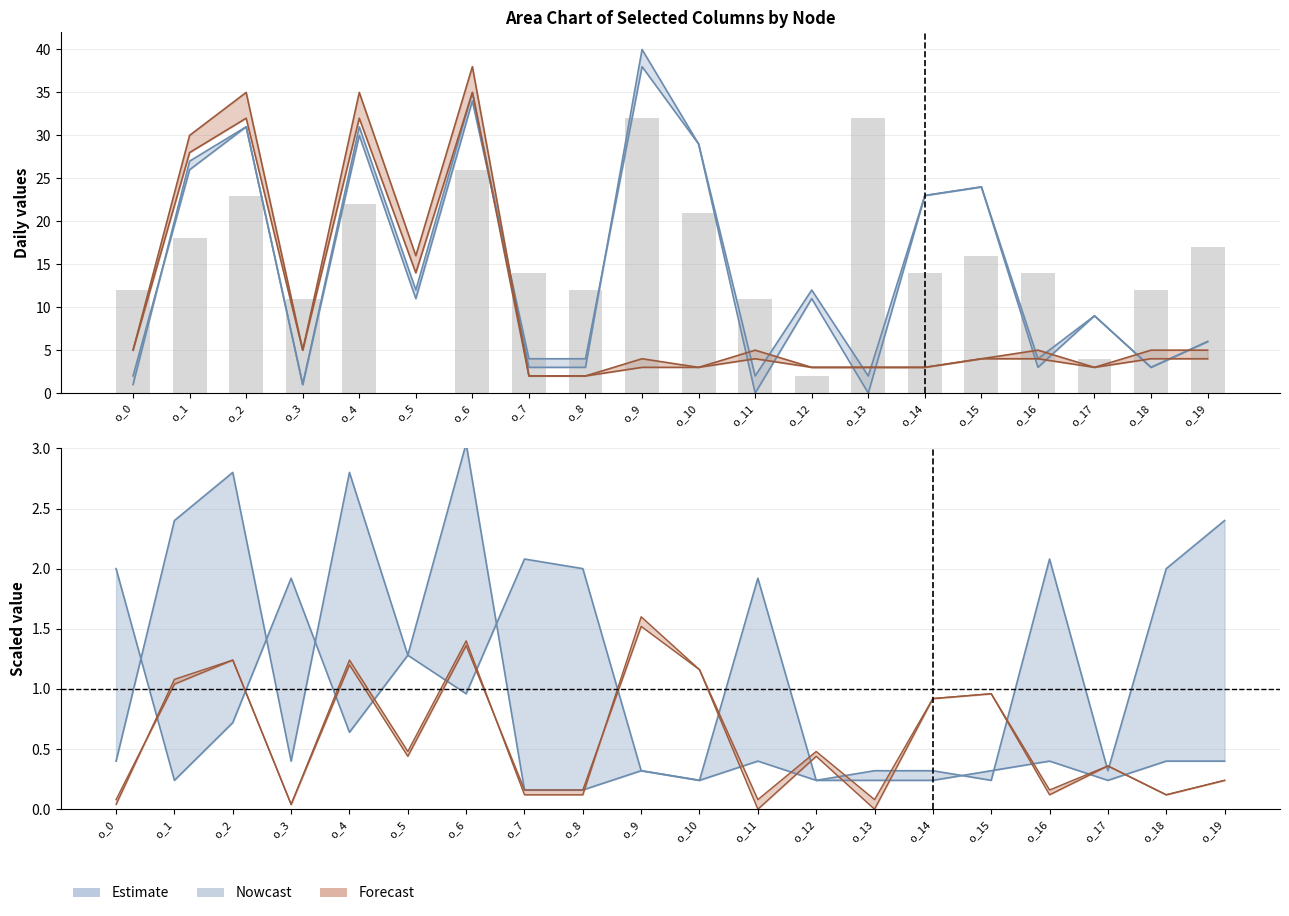

At which label is col_5 closest to 16?

o_15